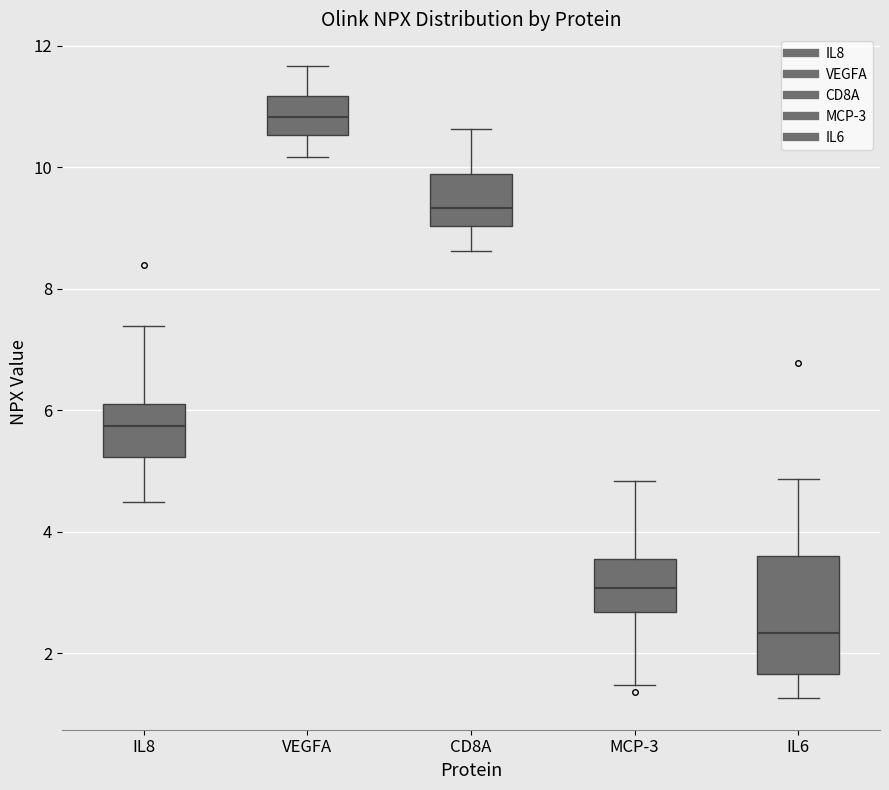

Reading left to right, read every box against the y-axis: the position of its median line, the range the box covers, and the ends of its whiskers. The values are not printed on the chart, so give them approximately, as read against the axis.

IL8: median 5.8, box 5.2 to 6.2, whiskers 4.4 to 7.4
VEGFA: median 10.8, box 10.6 to 11.2, whiskers 10.2 to 11.6
CD8A: median 9.4, box 9.0 to 9.8, whiskers 8.6 to 10.6
MCP-3: median 3.0, box 2.6 to 3.6, whiskers 1.4 to 4.8
IL6: median 2.4, box 1.6 to 3.6, whiskers 1.2 to 4.8